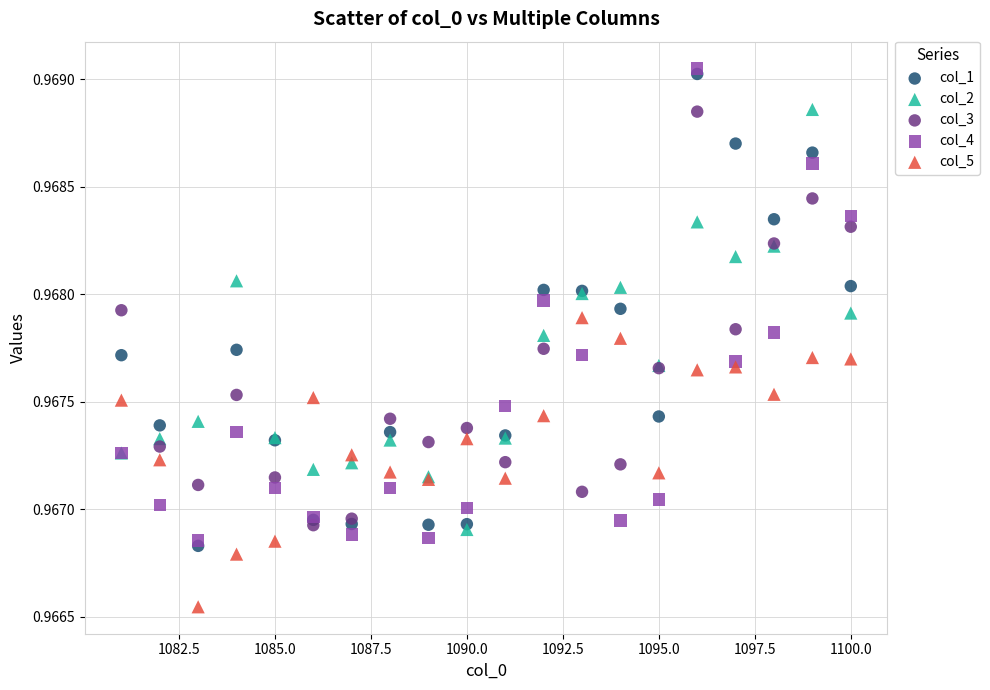

Which series has the widest spread of Y values?

col_4